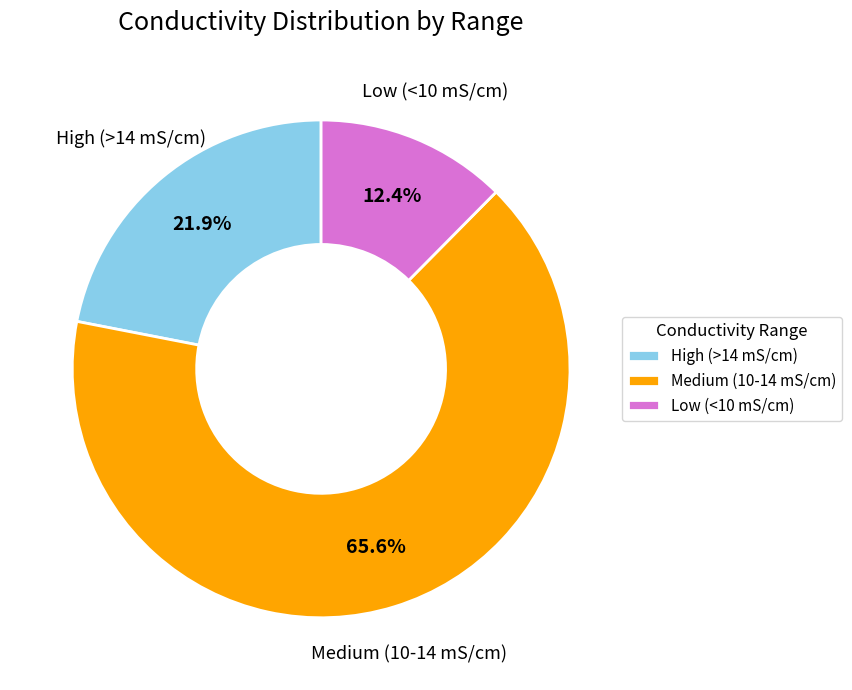

What is the ratio of the value at High (>14 mS/cm) to the value at Low (<10 mS/cm)?

1.8